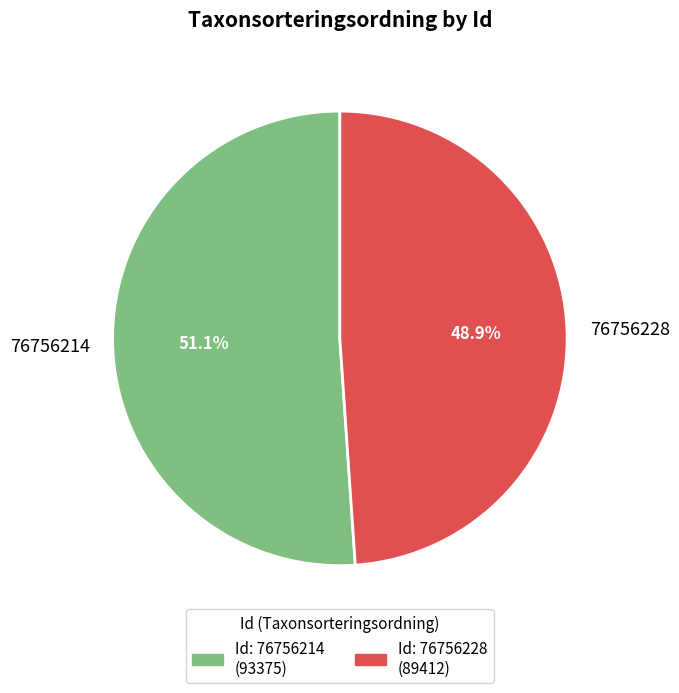

To the nearest percent, what is the combined percentage of 76756214 and 76756228?

100%